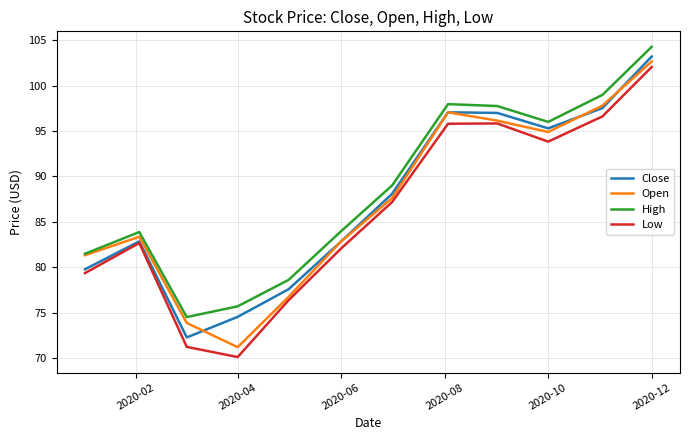

What is the smallest value displayed?

70.1